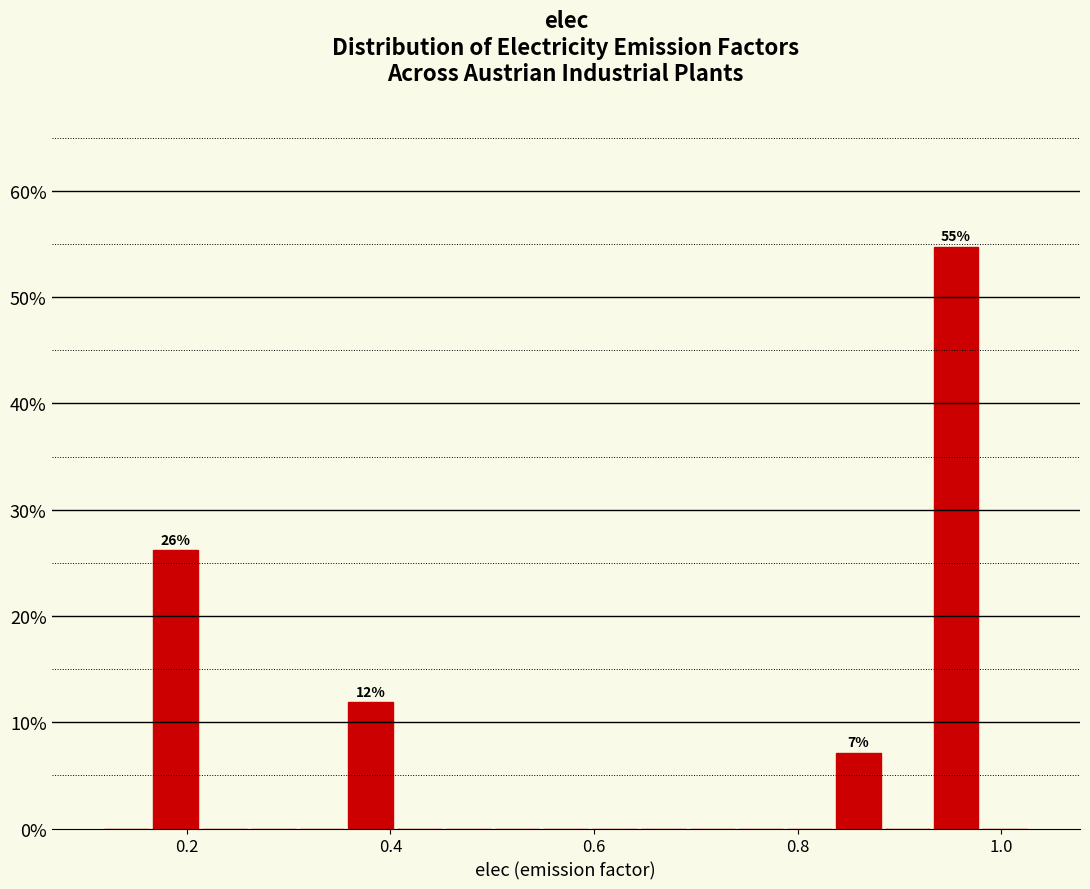

Around what value on the x-axis is the tallest bar? Give the approximate position of its centre, as read against the axis.

0.96